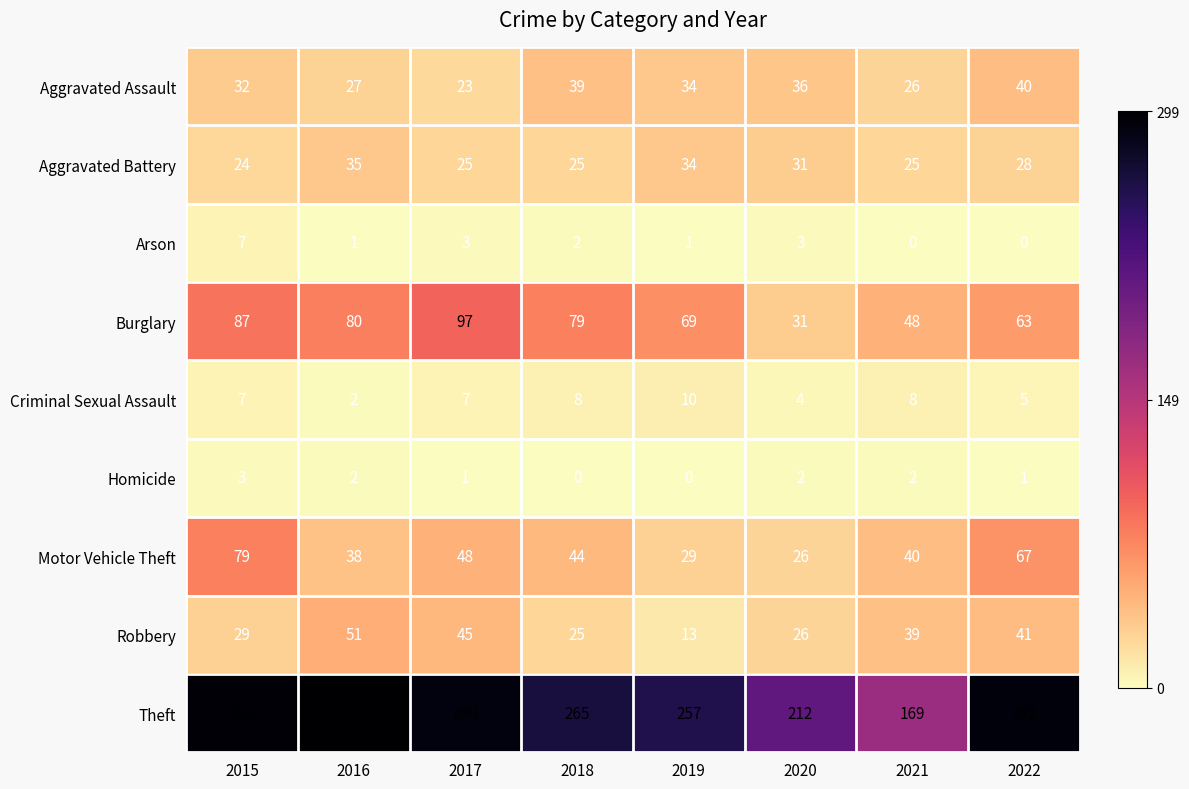

What is the difference between the maximum and second lowest values in the Theft series?

87